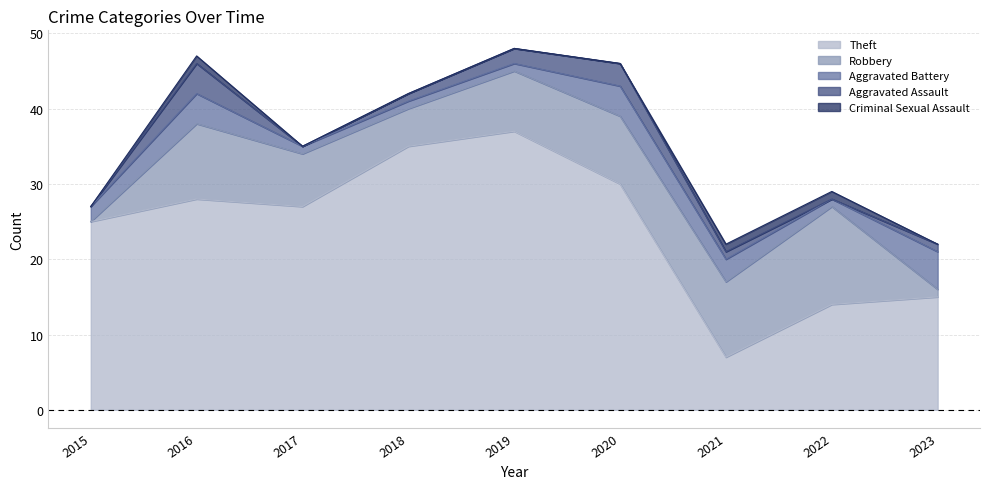

What is the difference between the maximum and minimum values in the Aggravated Battery series?

4